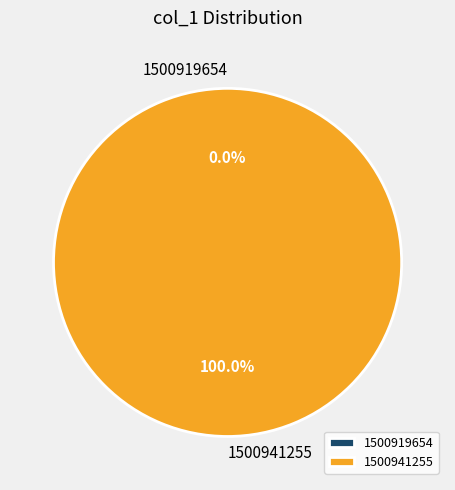

How many slices are in this pie chart?

2